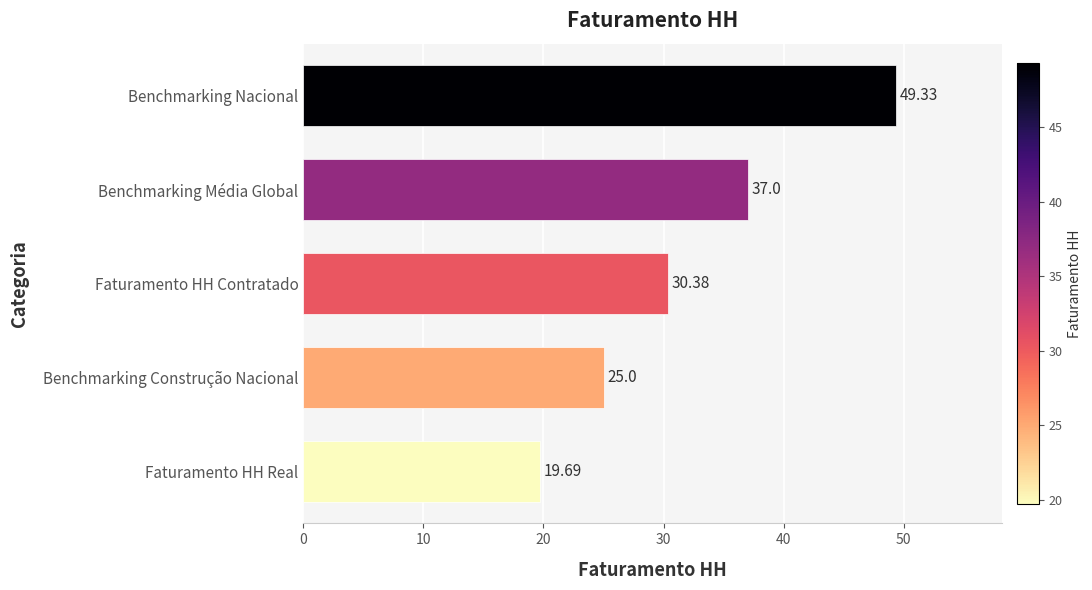

Which category has the lowest value across all series?

Faturamento HH Real